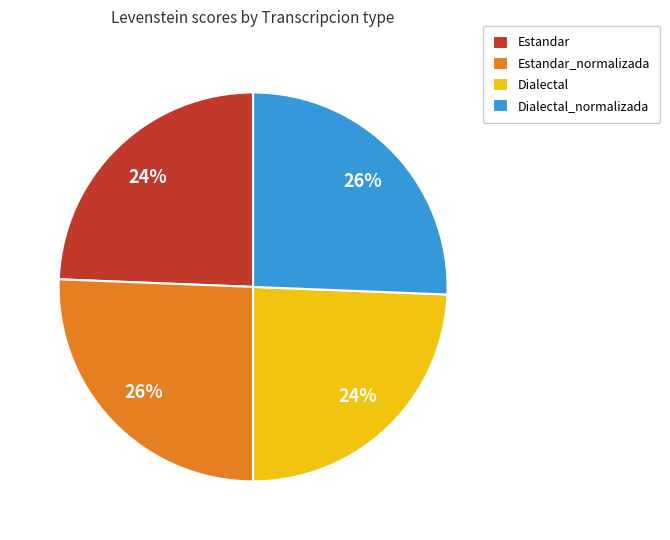

The Estandar_normalizada slice represents 36% of the pie. True or false?

False